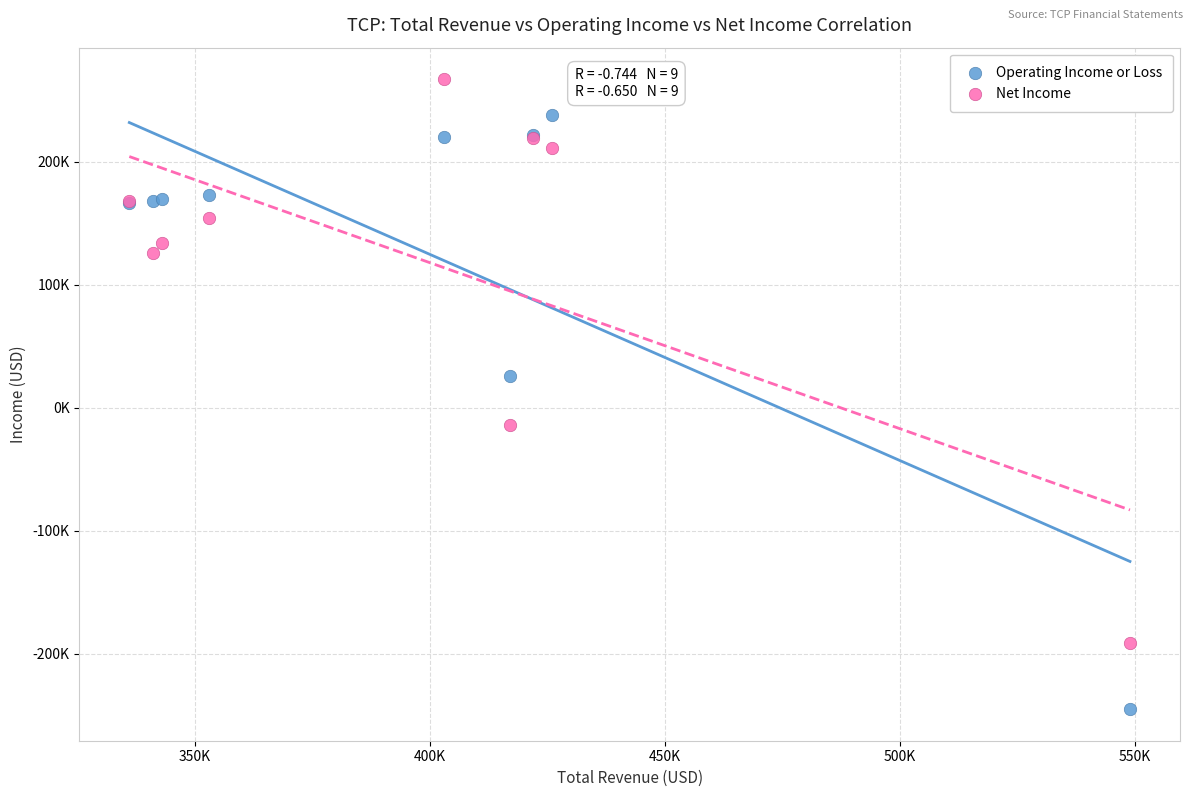

What are all the series names shown in the legend?

Operating Income or Loss, Net Income